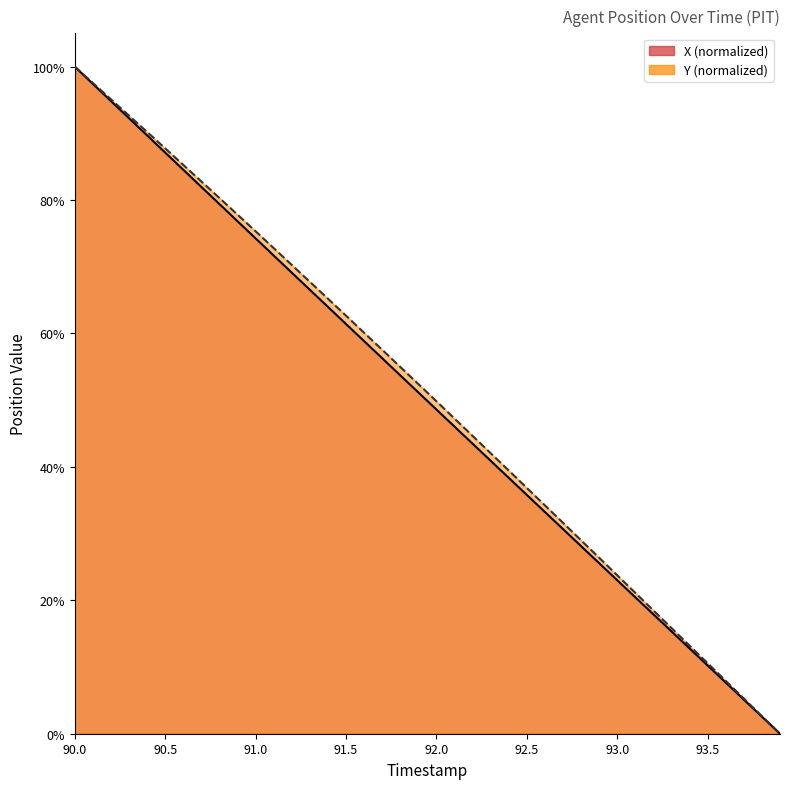

The Y series shows 9.3 at 93.7. True or false?

False